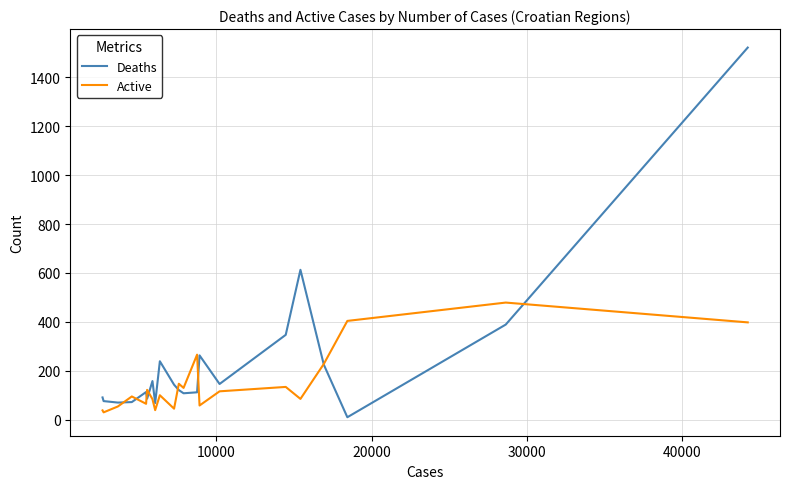

What is the greatest value displayed?

1522